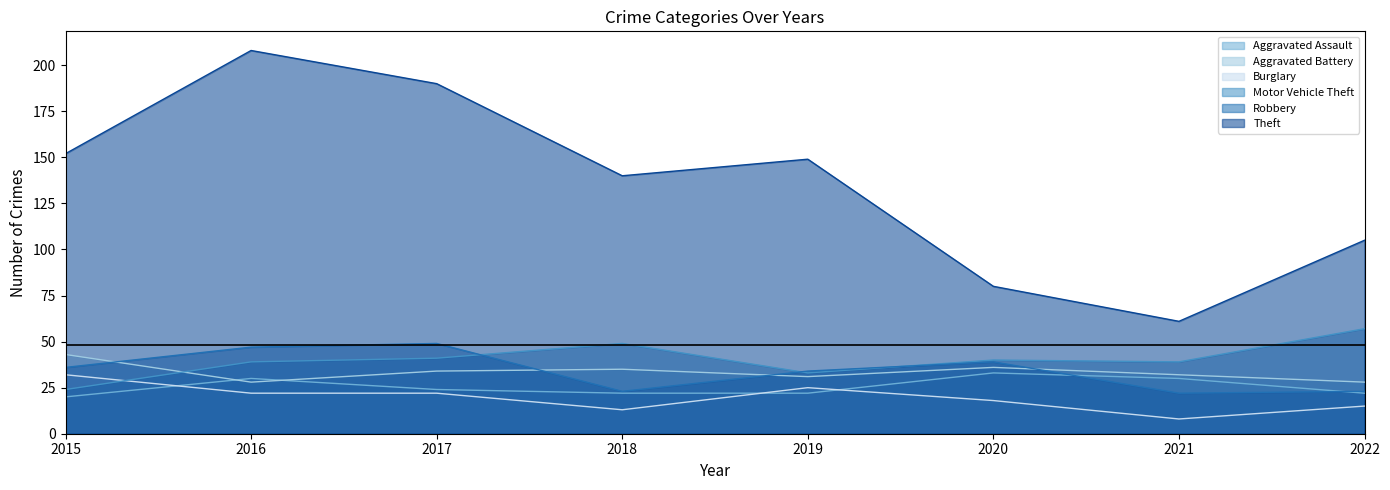

Is the value of Theft at 2019 greater than the value of Burglary at 2021?

Yes